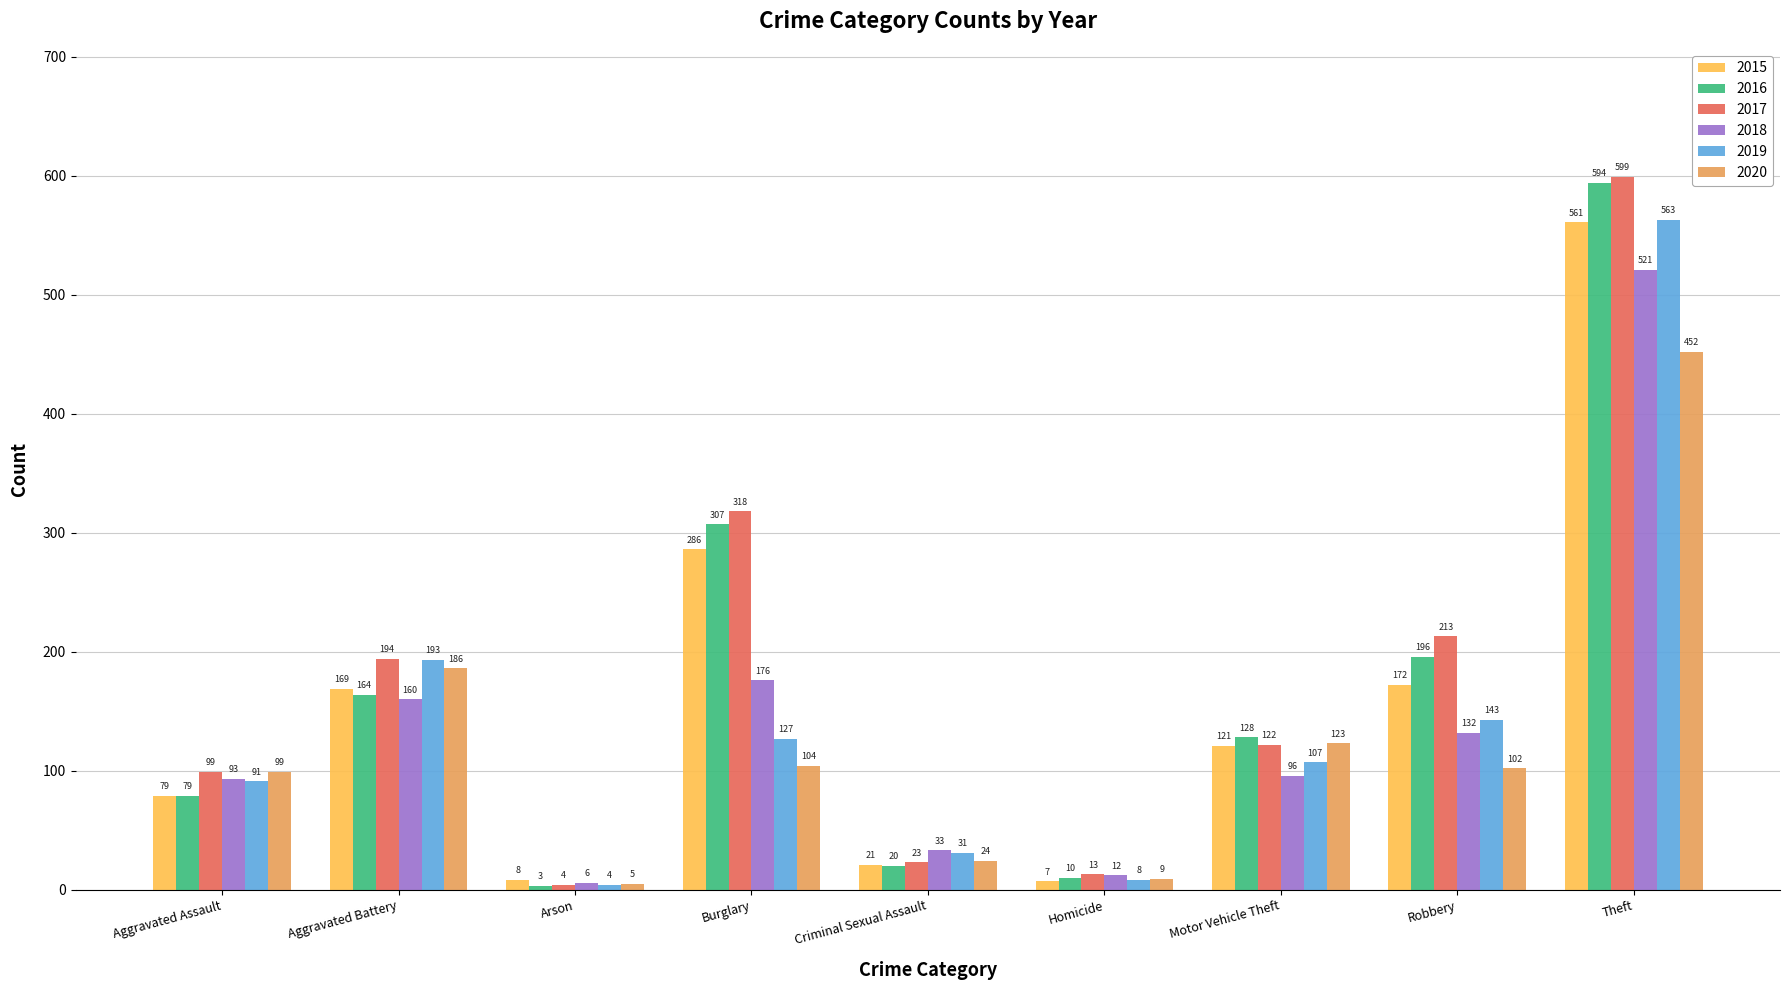

Which label corresponds to the largest value in the chart?

Theft